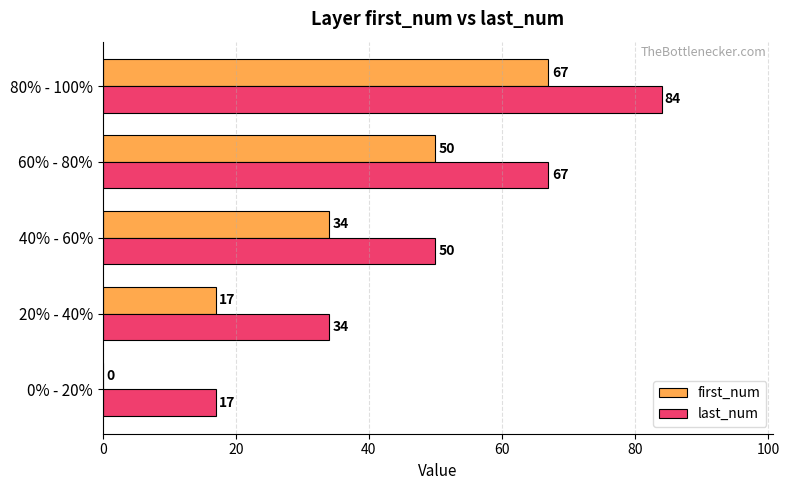

Between 40% - 60% and 60% - 80%, which series saw the biggest shift?

last_num